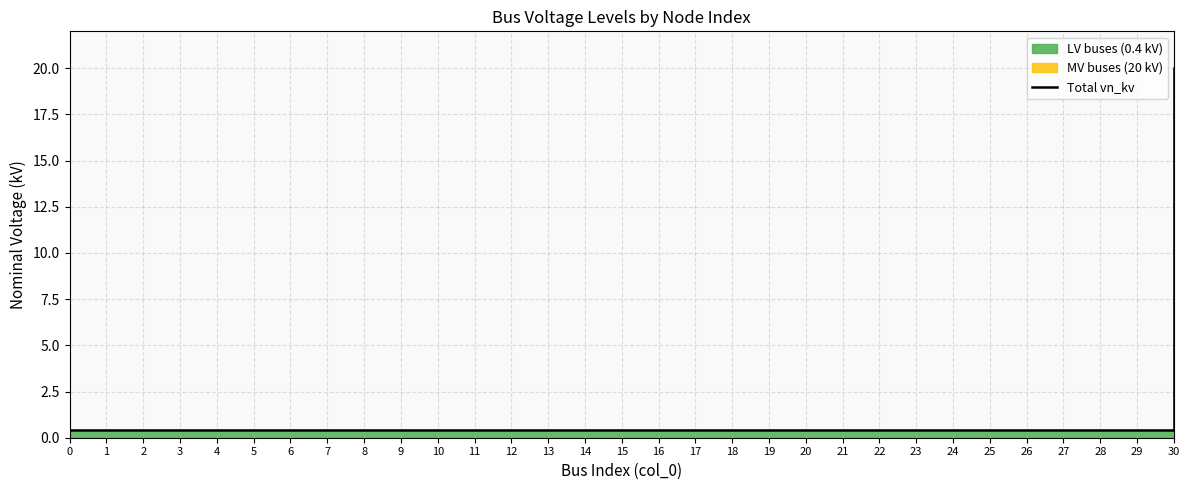

List the labels in order of value, smallest first.

0, 1, 2, 3, 4, 5, 6, 7, 8, 9, 10, 11, 12, 13, 14, 15, 16, 17, 18, 19, 20, 21, 22, 23, 24, 25, 26, 27, 28, 29, 30